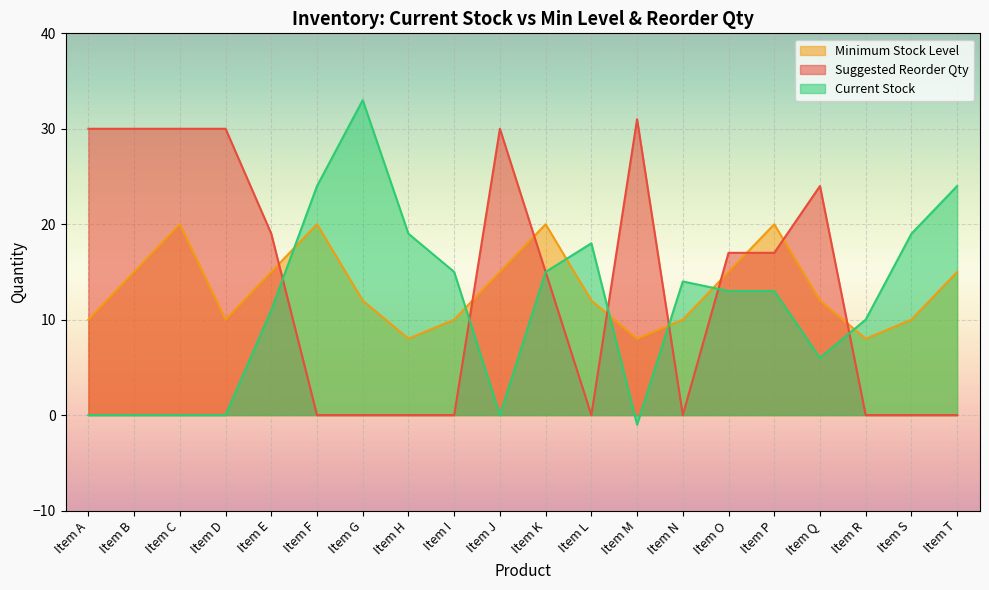

How many lines are shown in the chart?

3